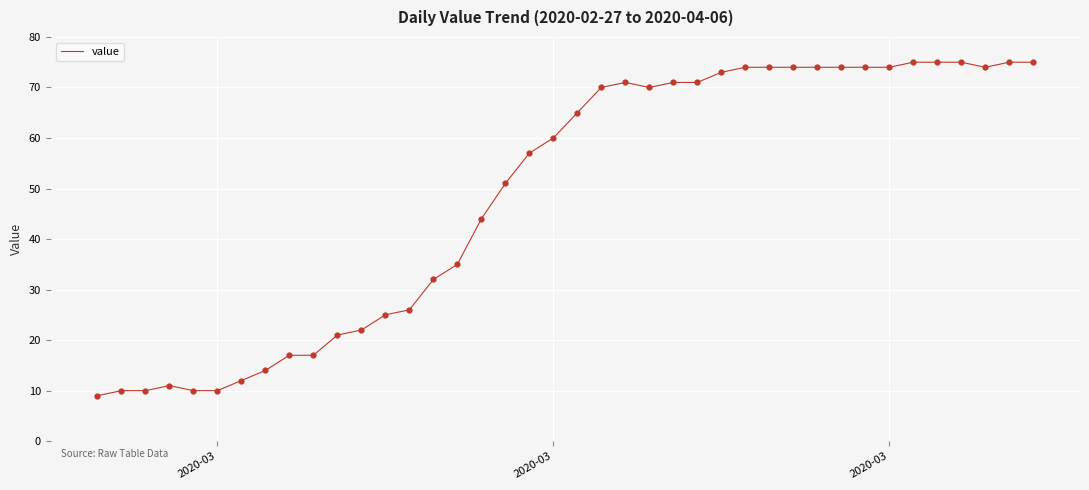

What is the greatest value displayed?

75